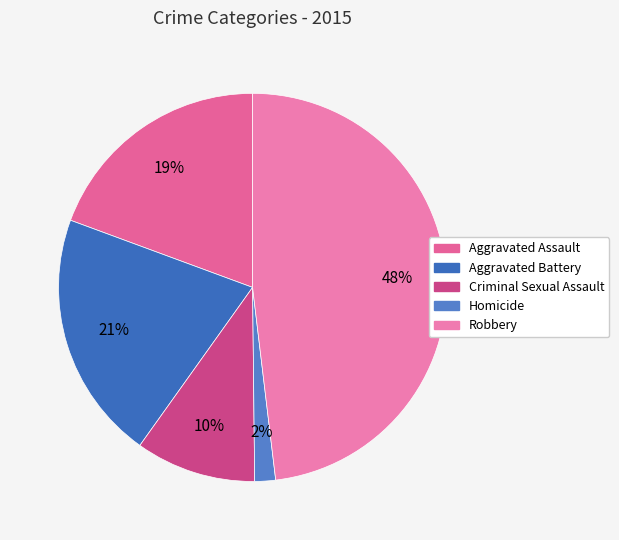

Which slice is the smallest?

Homicide